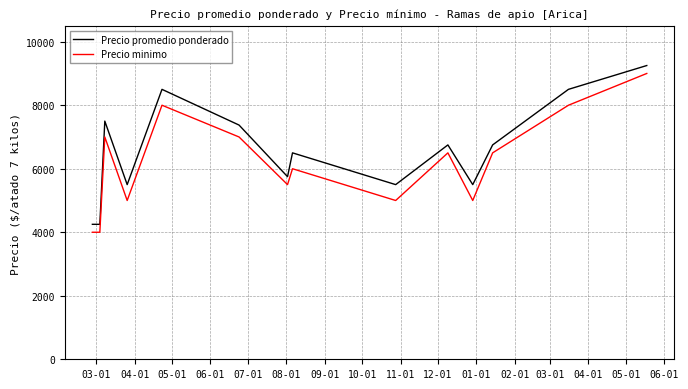

What is the smallest value displayed?

4000